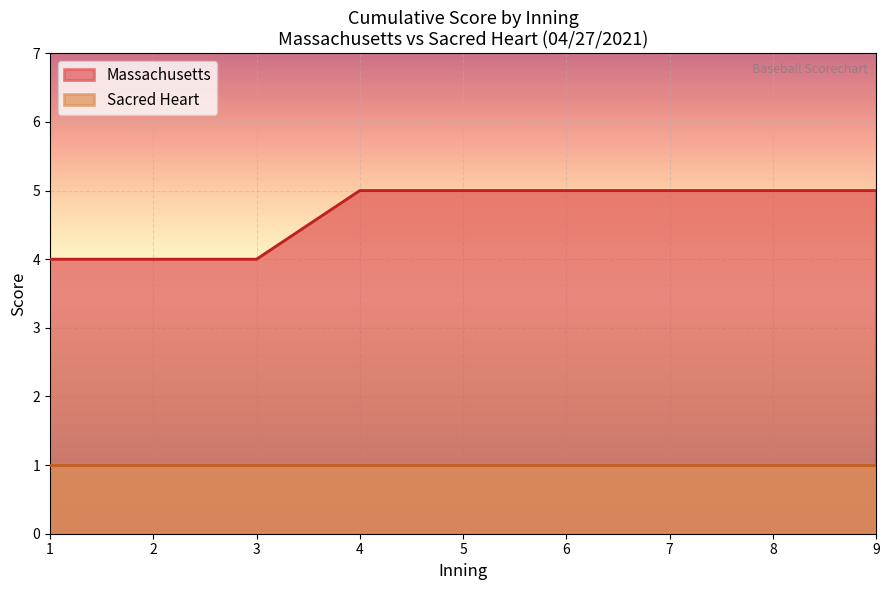

What is the minimum value for Massachusetts?

4